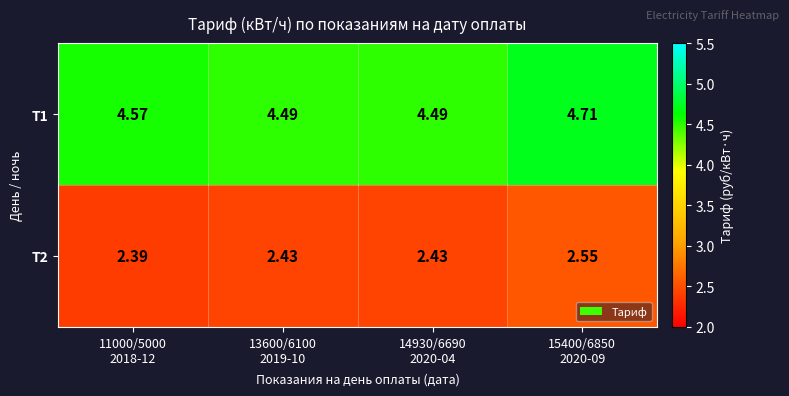

What is the total value across all series at 15400/6850
2020-09?

7.3